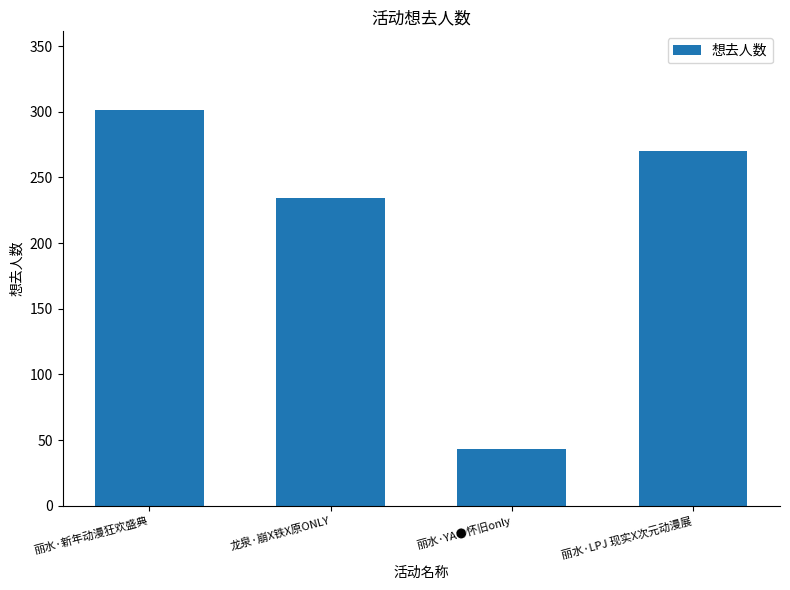

Which has a higher value, 丽水·YA●怀旧only or 丽水·新年动漫狂欢盛典?

丽水·新年动漫狂欢盛典